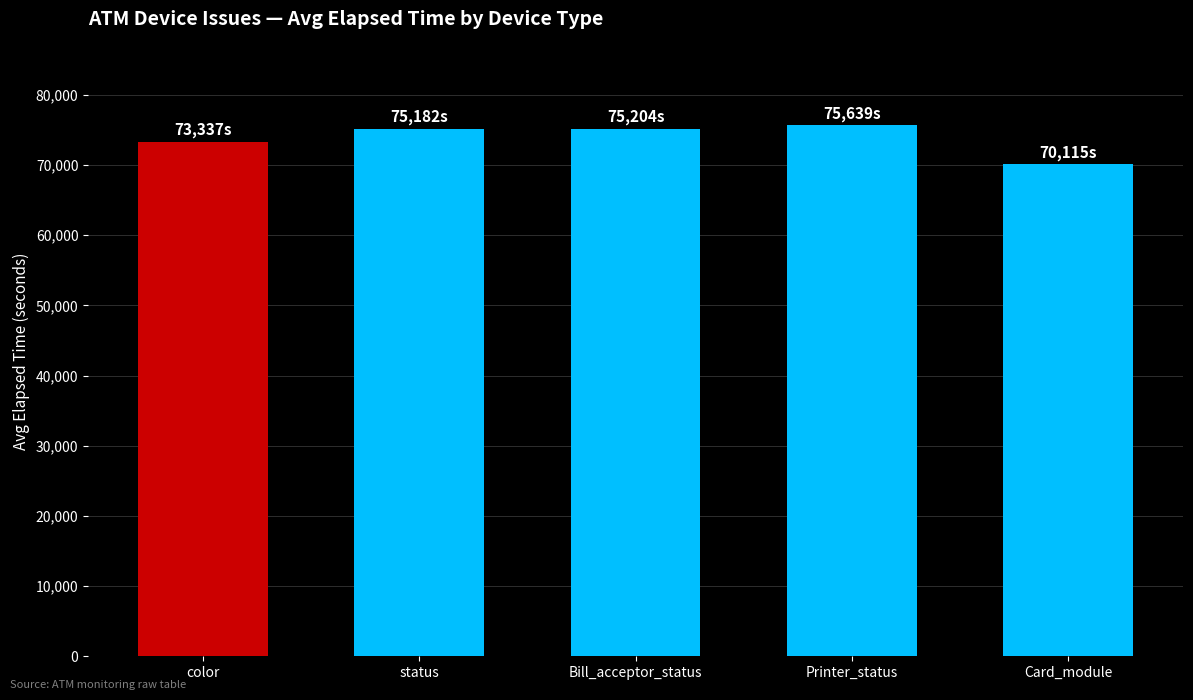

What is the difference between the maximum and minimum values?

5524